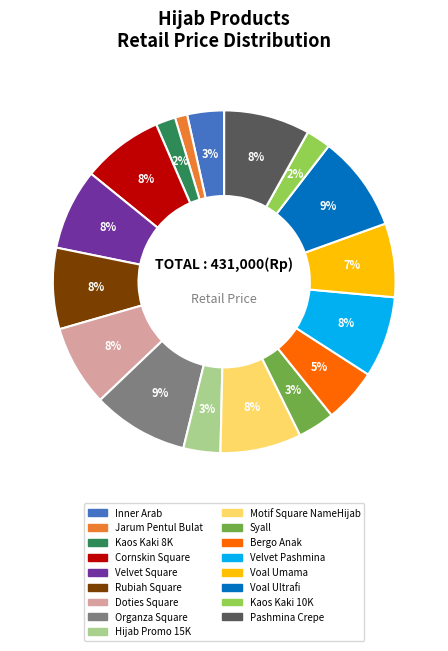

To the nearest percent, what is the average slice percentage?

6%